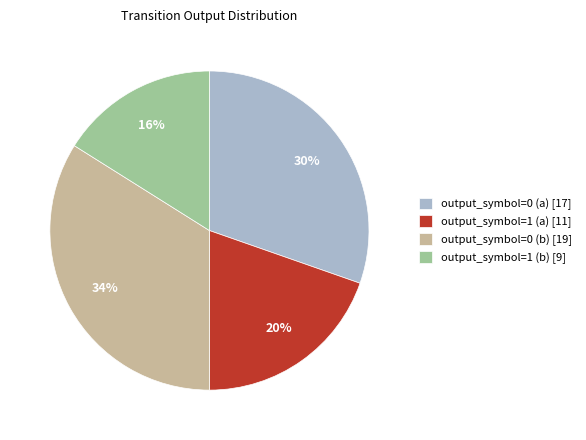

Is the sum of output_symbol=1 (b) [9] and output_symbol=0 (a) [17] greater than half?

No